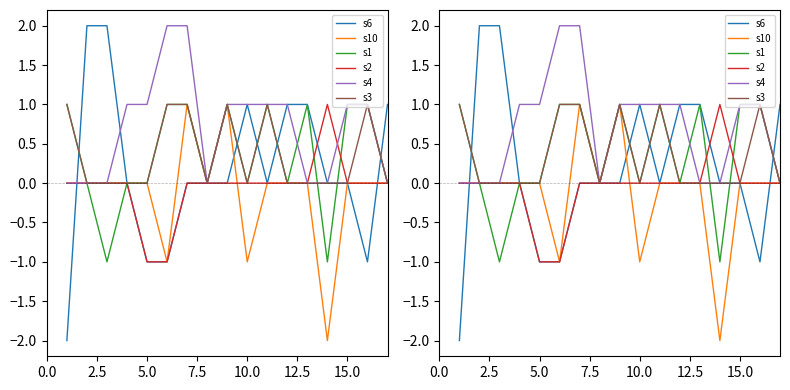

What is the sum of all s4 values?

12